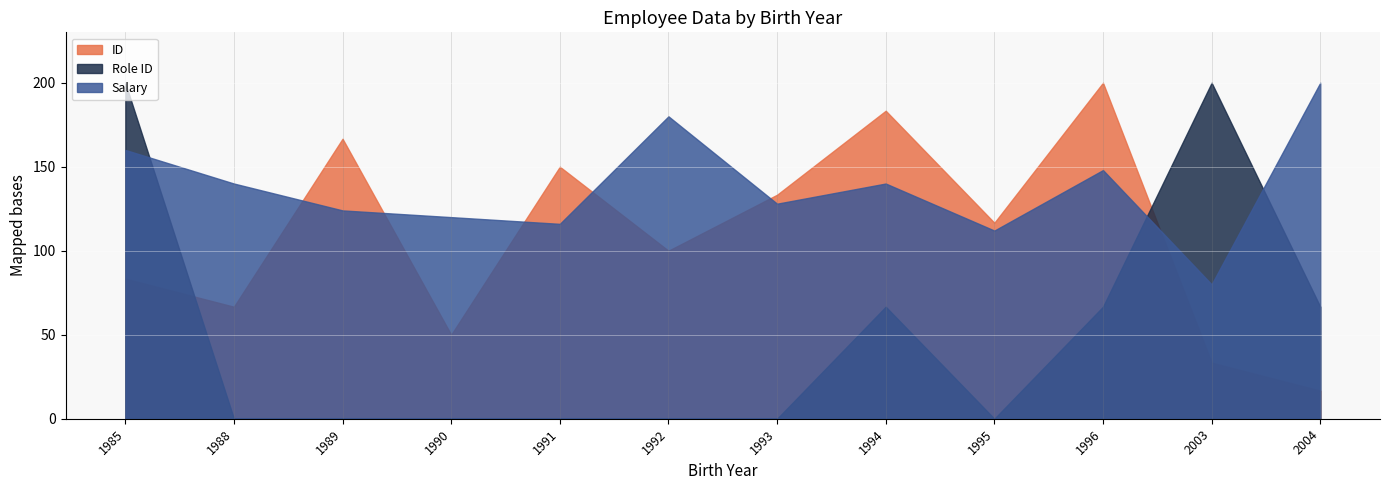

What is the total value across all series at 1991?

266.0